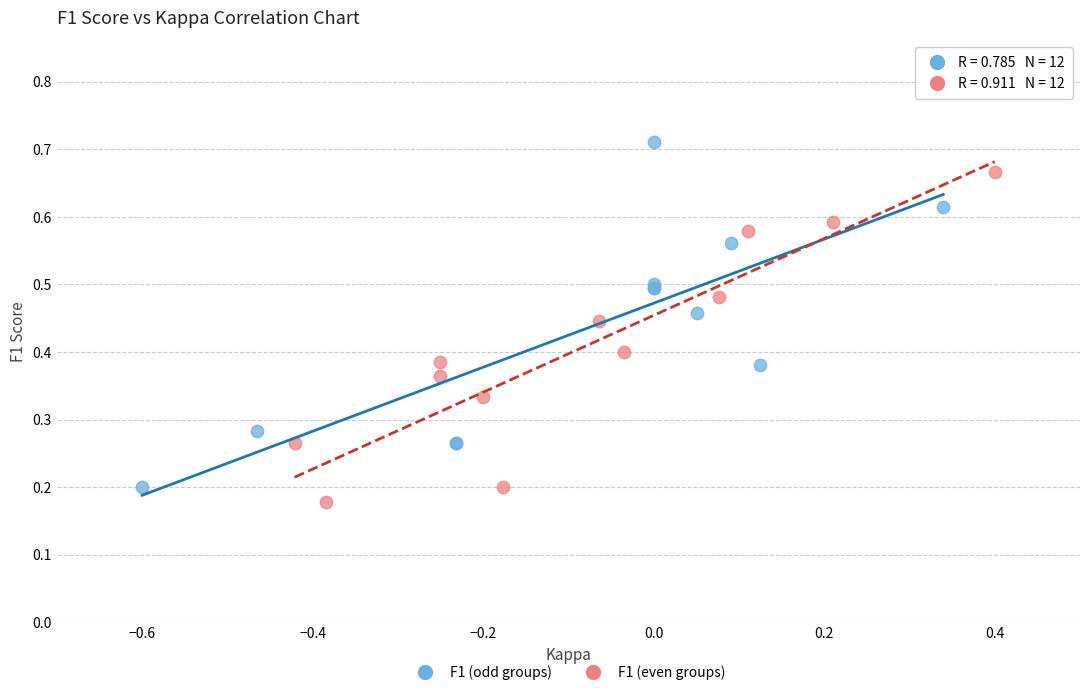

What are all the series names shown in the legend?

F1 (odd groups), F1 (even groups)